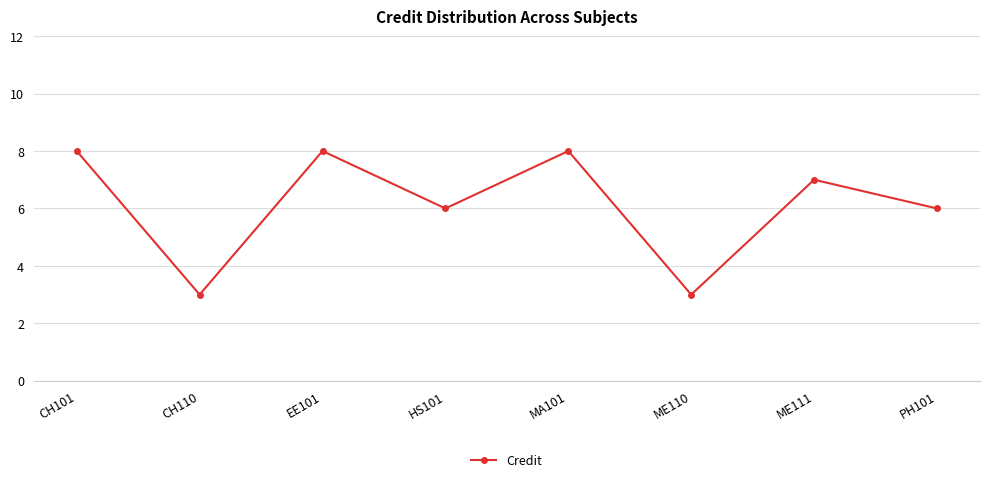

What is the difference between the second highest and minimum values?

5